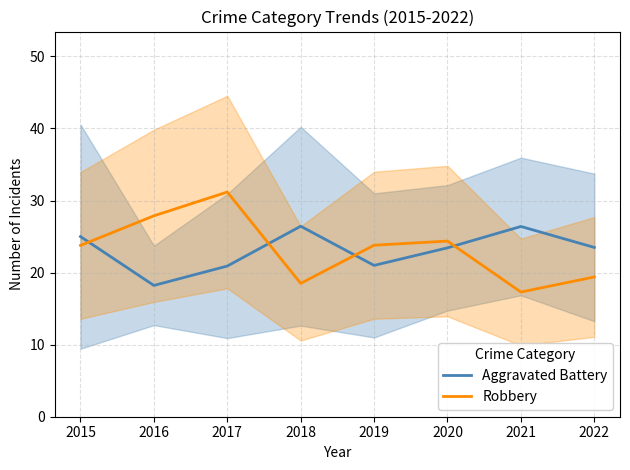

The Aggravated Battery series shows 36.5 at 2022. True or false?

False